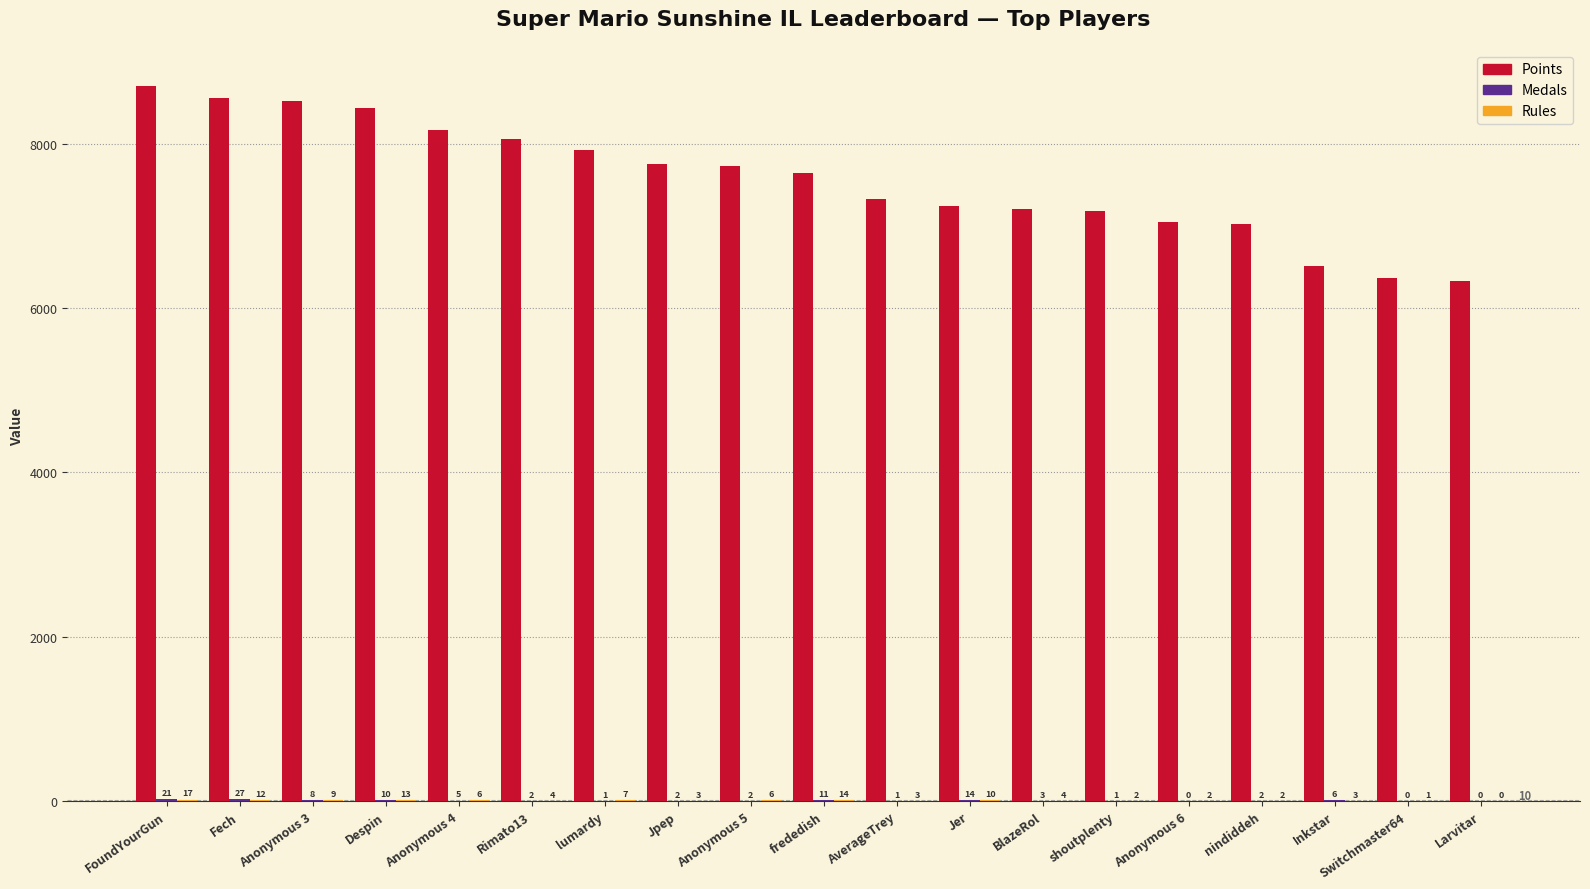

How many groups of bars are there?

19